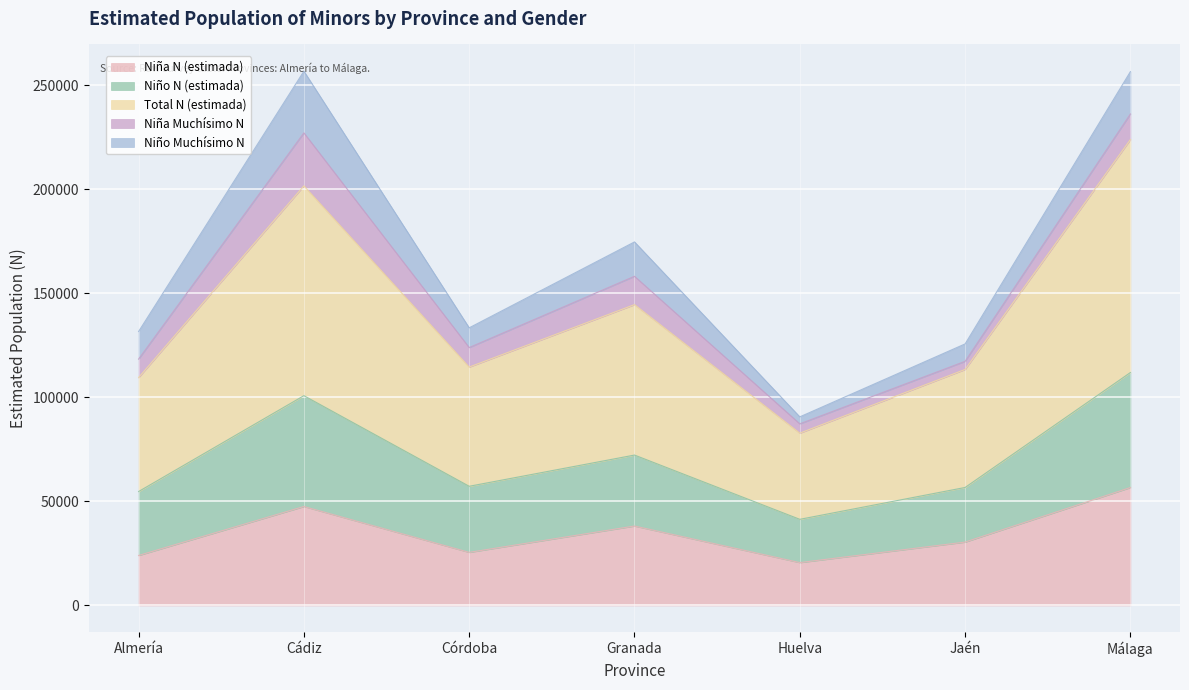

The value of Niña N (estimada) at Granada is 38187. True or false?

True